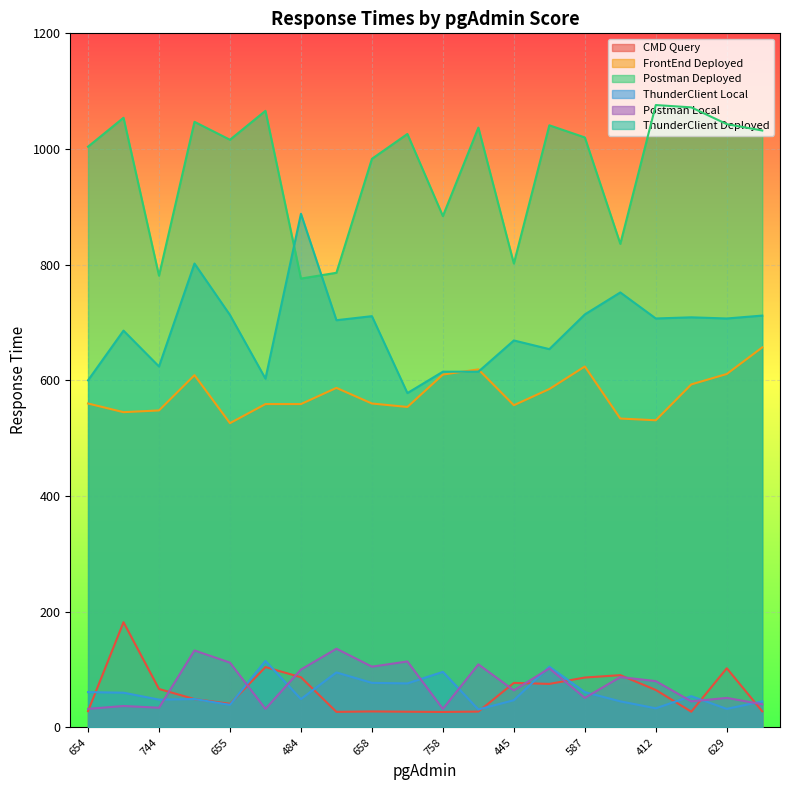

What is the value of the FrontEnd Deployed point at the 18th from the left?

593.0